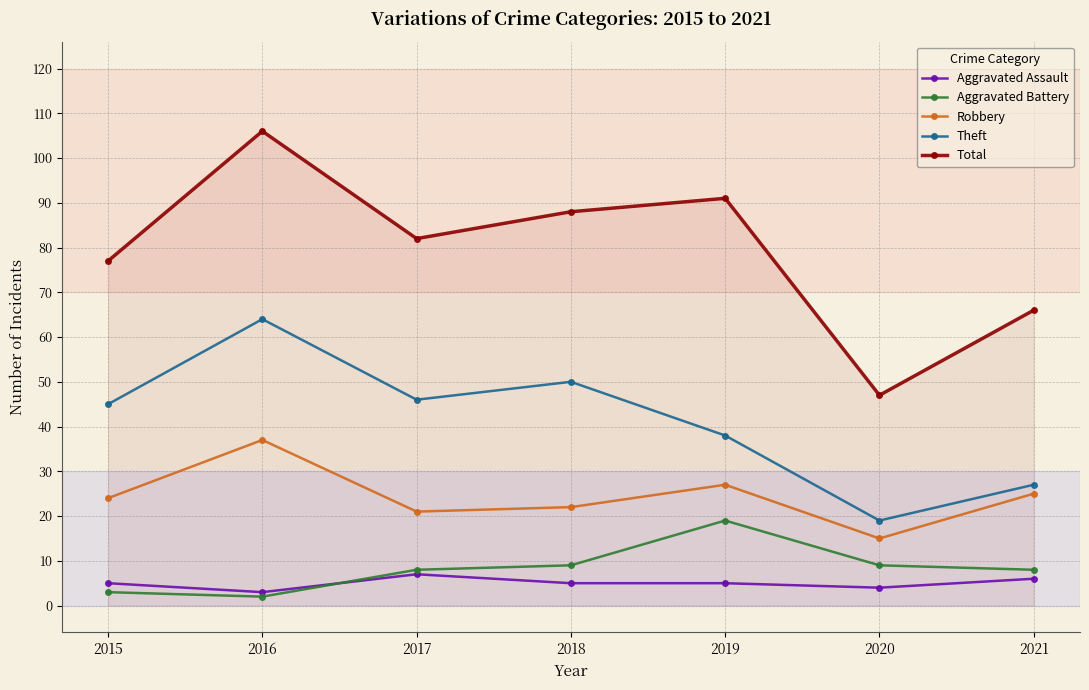

List the series in order of their peak value, highest first.

Total, Theft, Robbery, Aggravated Battery, Aggravated Assault